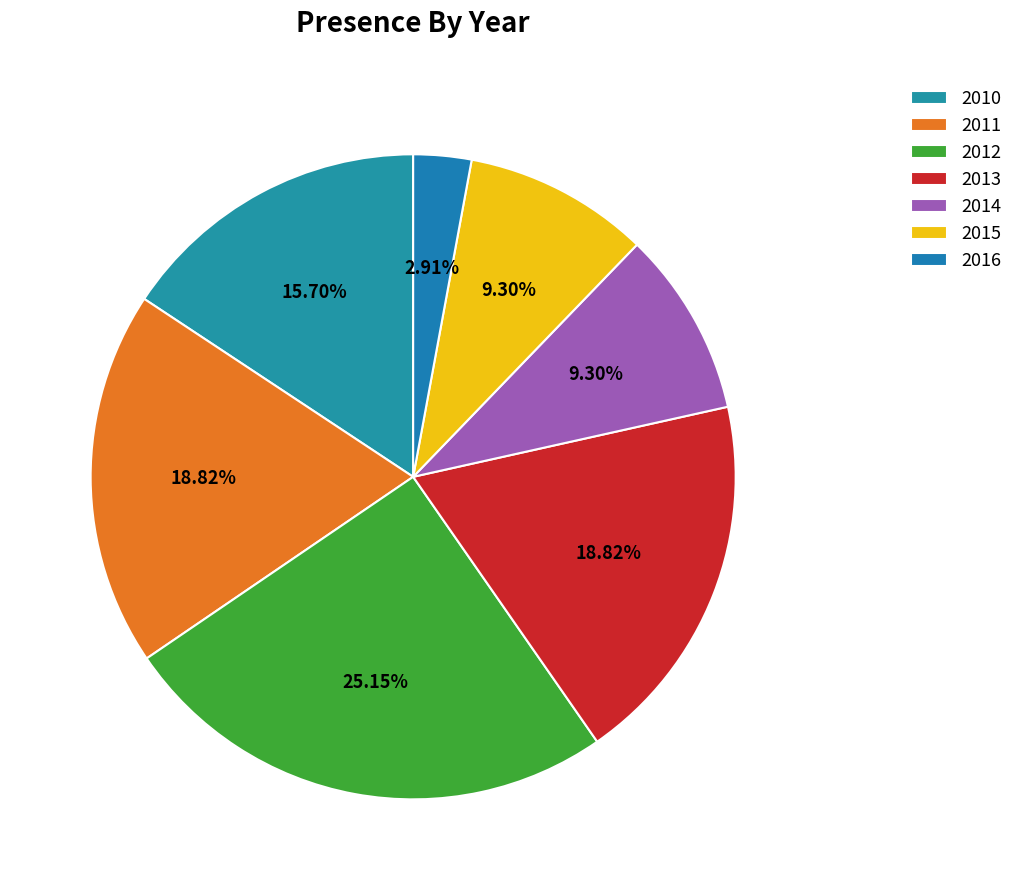

To the nearest percent, what portion does 2013 represent?

19%